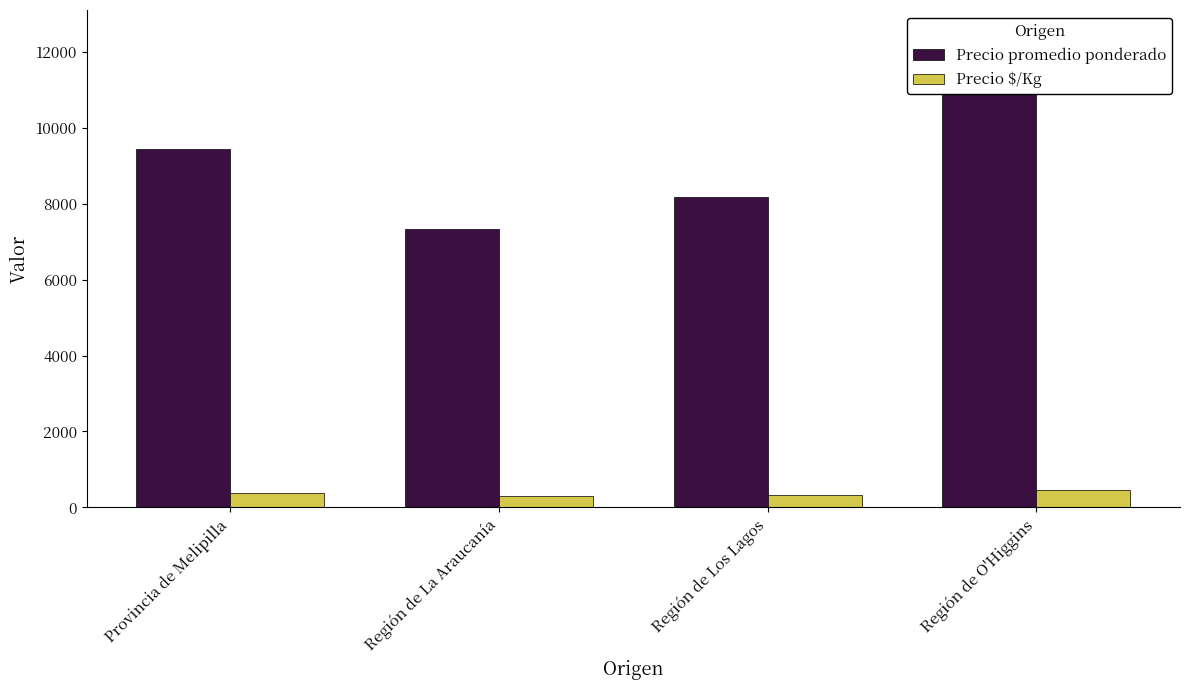

What is the difference between the maximum and minimum values in the Precio promedio ponderado series?

4048